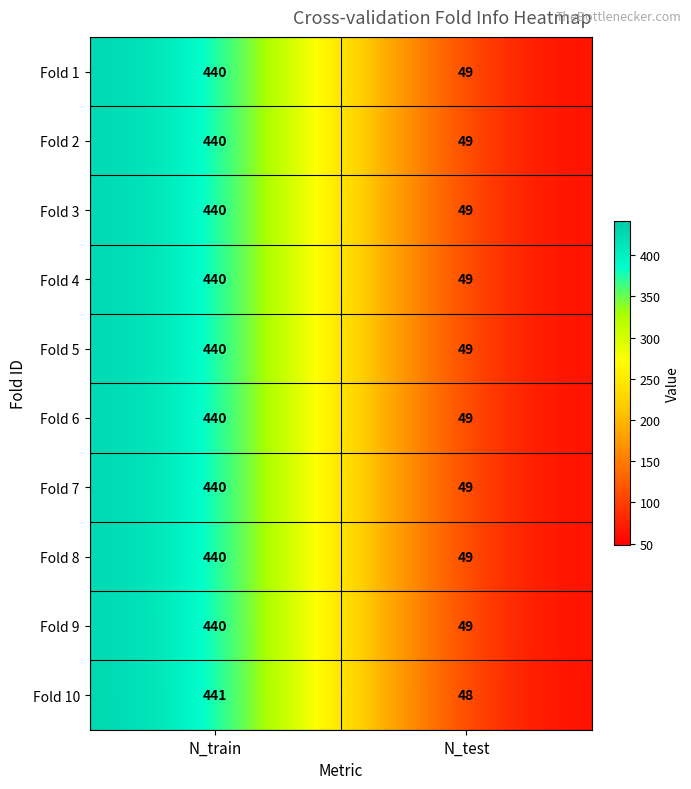

At which label does Fold 8 reach its peak?

N_train